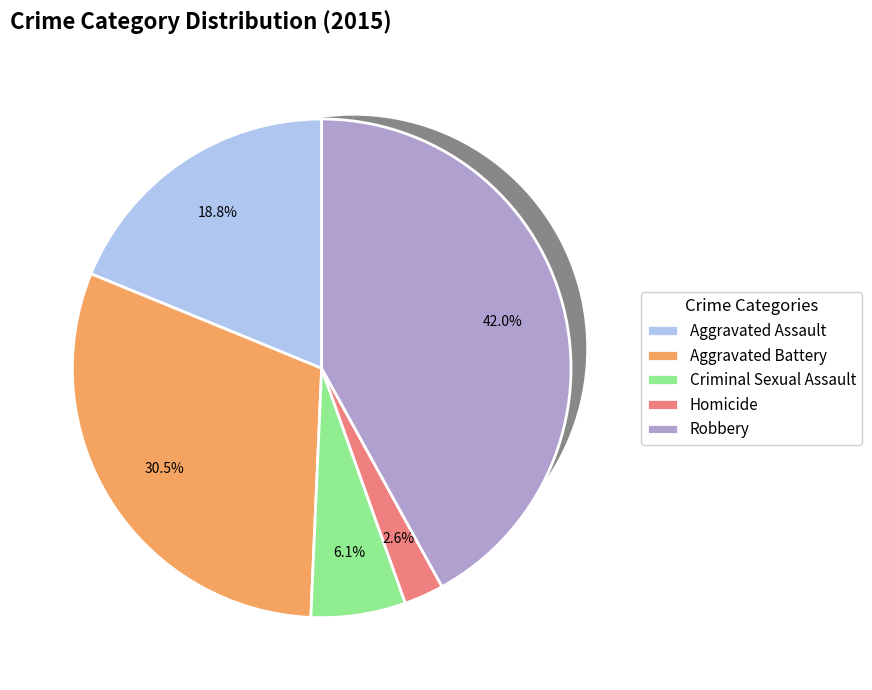

The Aggravated Assault slice represents 19% of the pie. True or false?

True